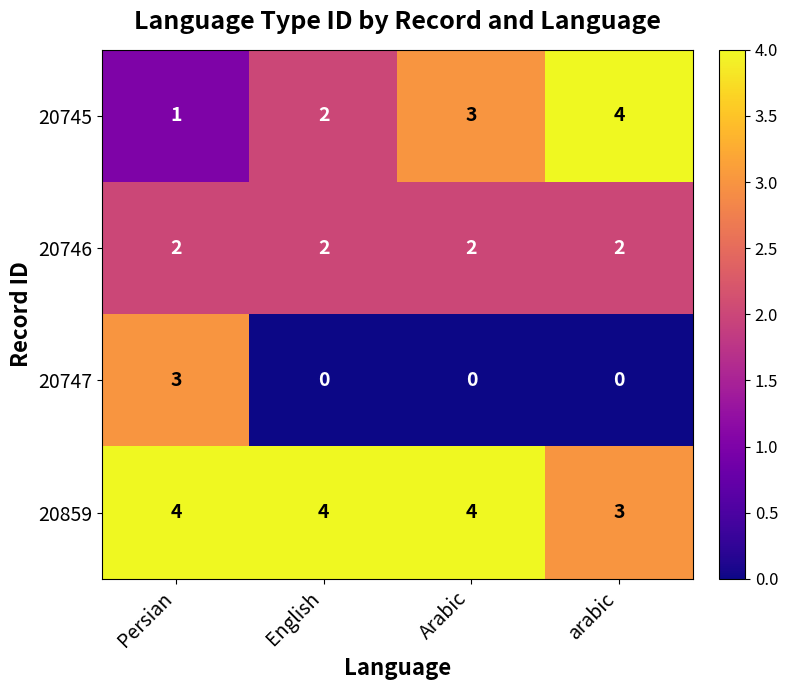

Reading right to left, list all the values displayed in this chart.

20745: 4	3	2	1
20746: 2	2	2	2
20747: 0	0	0	3
20859: 3	4	4	4